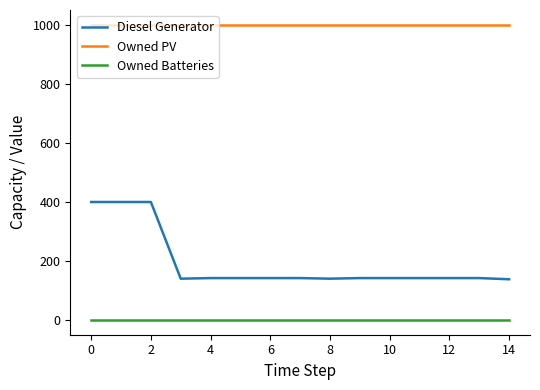

True or false: Owned Batteries and Owned PV cross at least once.

False